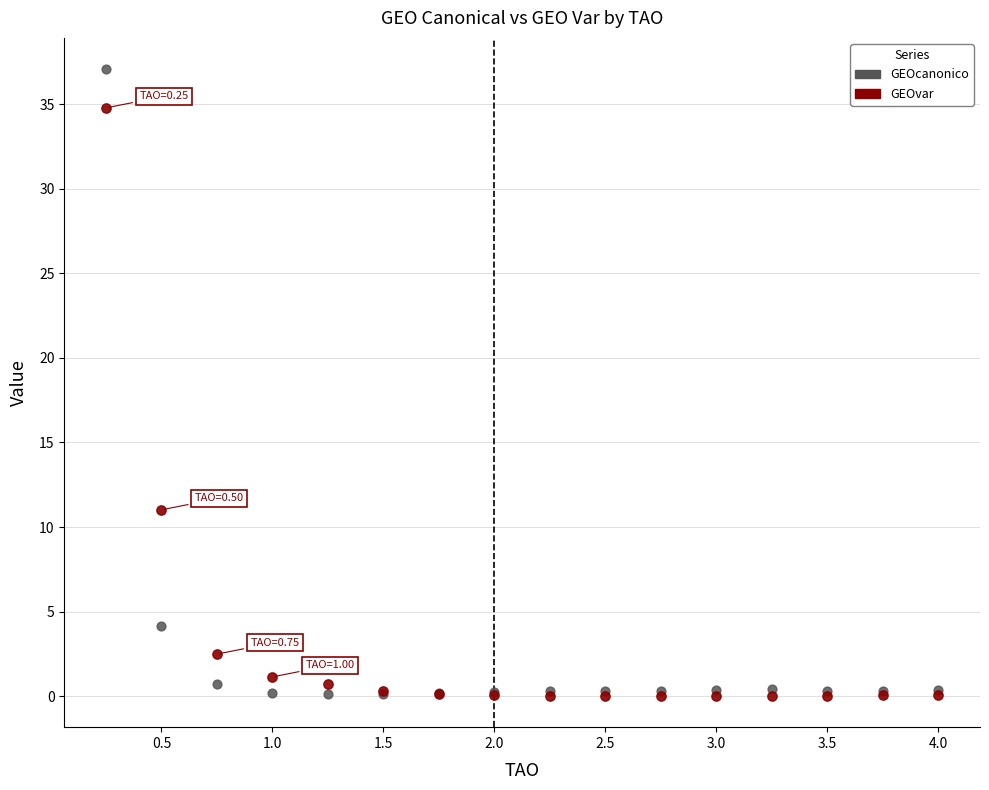

Which series has the widest spread of Y values?

GEOcanonico